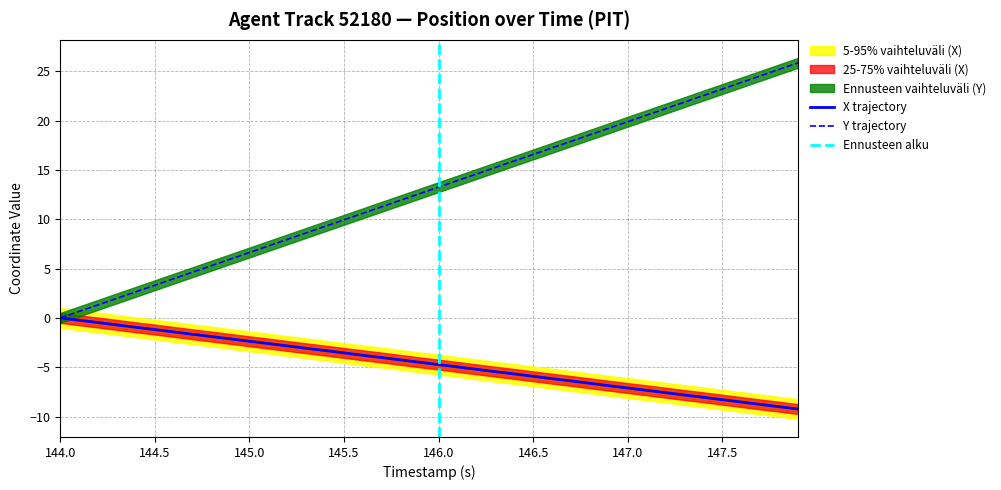

What is the value of the Y point at the 30th from the left?

19.2